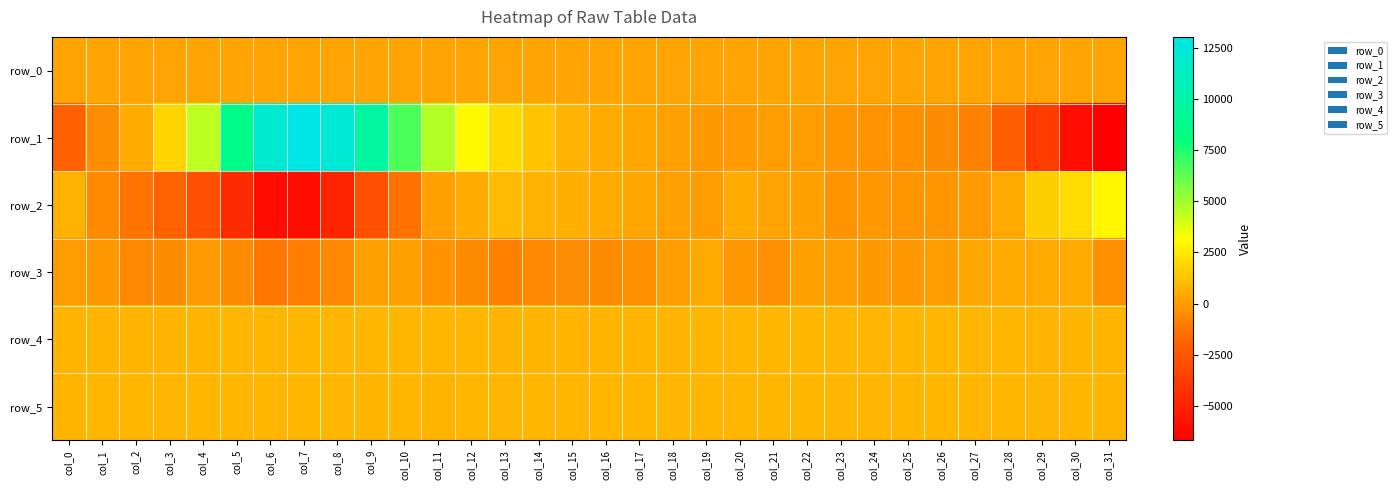

Between col_17 and col_14, which is larger?

col_17